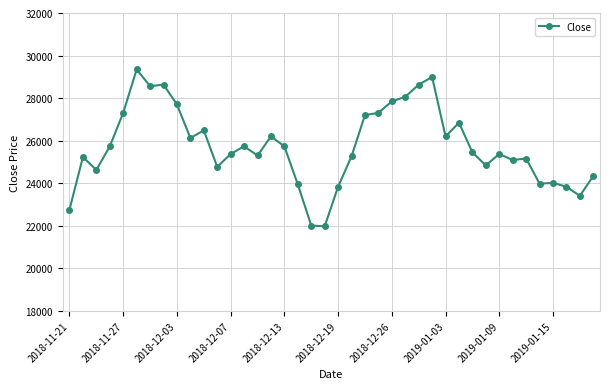

What is the difference between the maximum and minimum values?

7373